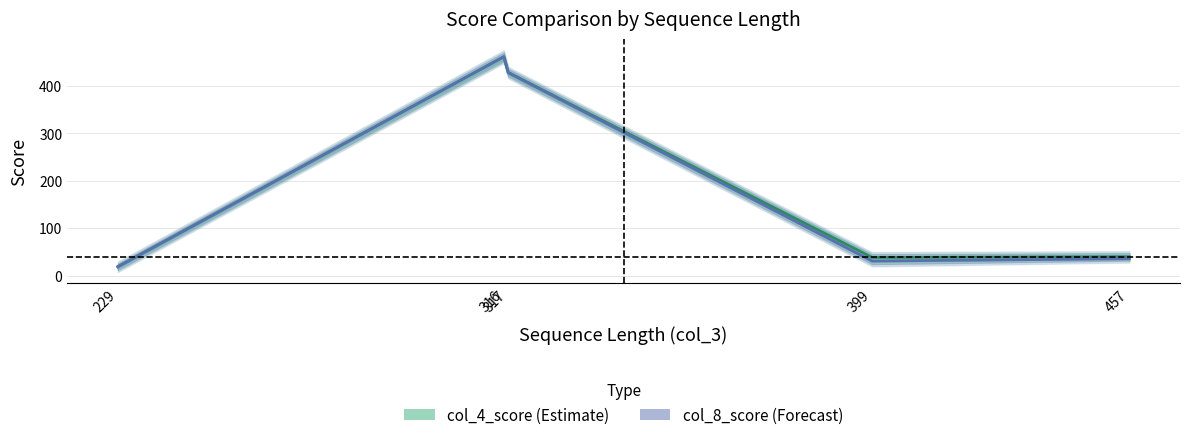

What is the difference between the highest and lowest values at 316?

0.2